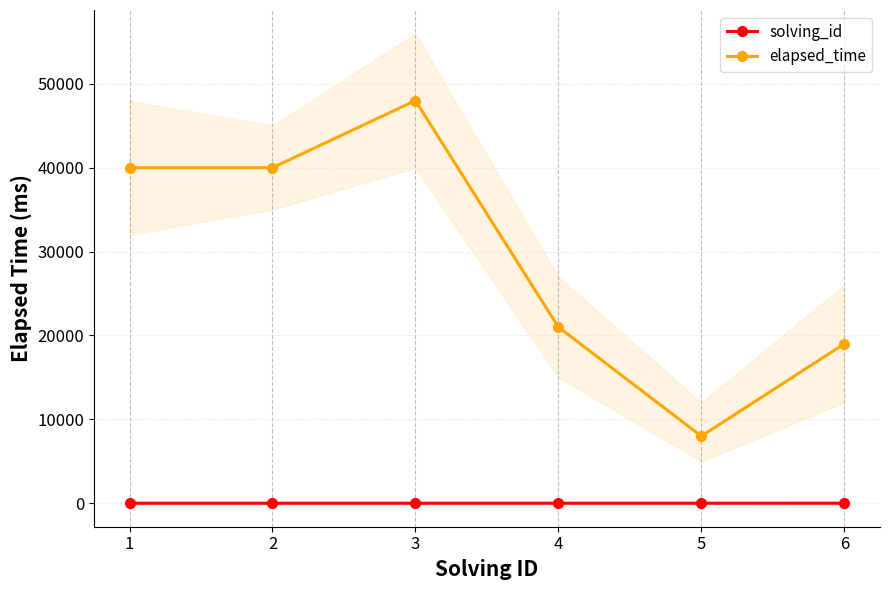

How many values in the solving_id series exceed 4?

2